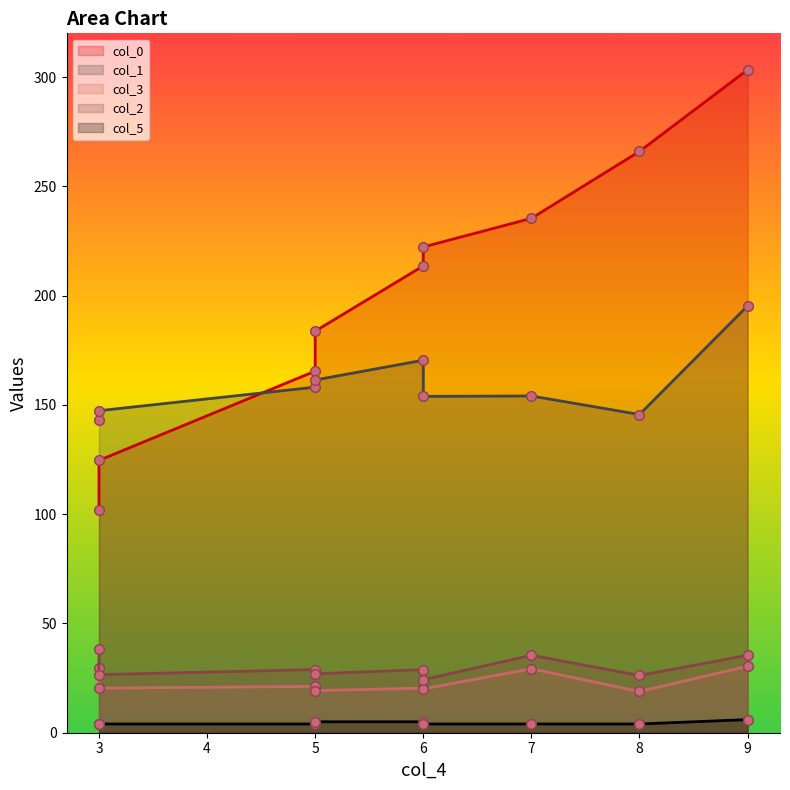

Which series has the widest spread of values?

col_0